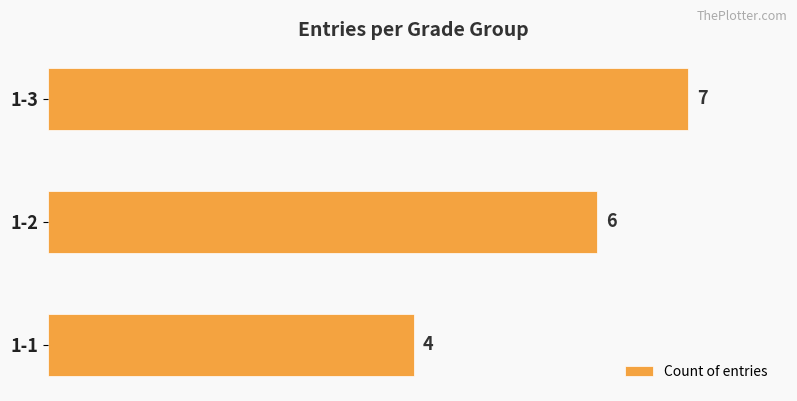

Reading bottom to top, what are all the values shown in this chart?

1-1=4	1-2=6	1-3=7